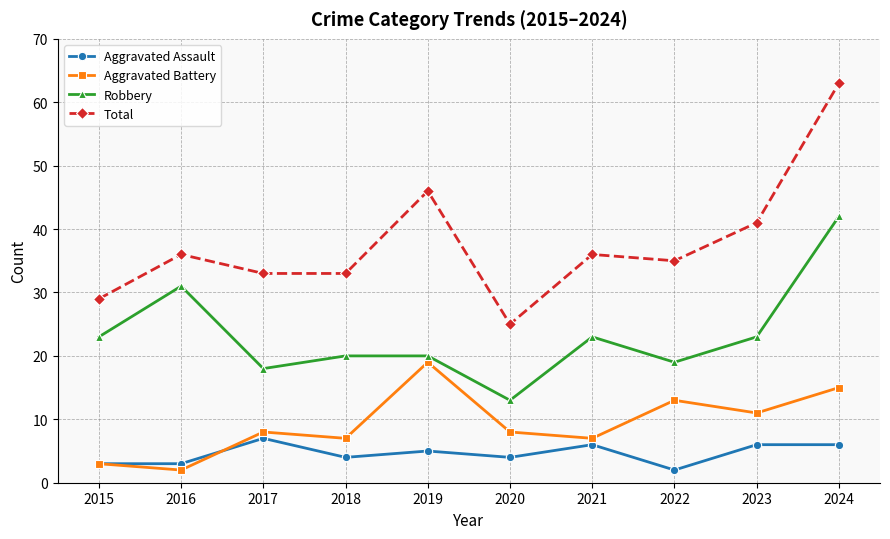

What is the minimum value shown in the chart?

2